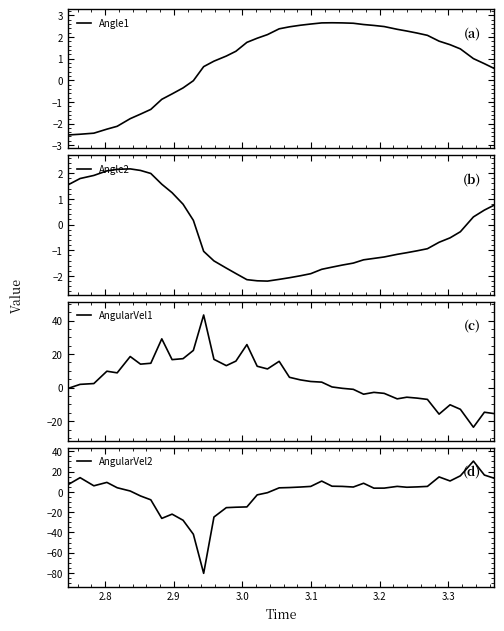

Which series has the widest spread of values?

AngularVel2